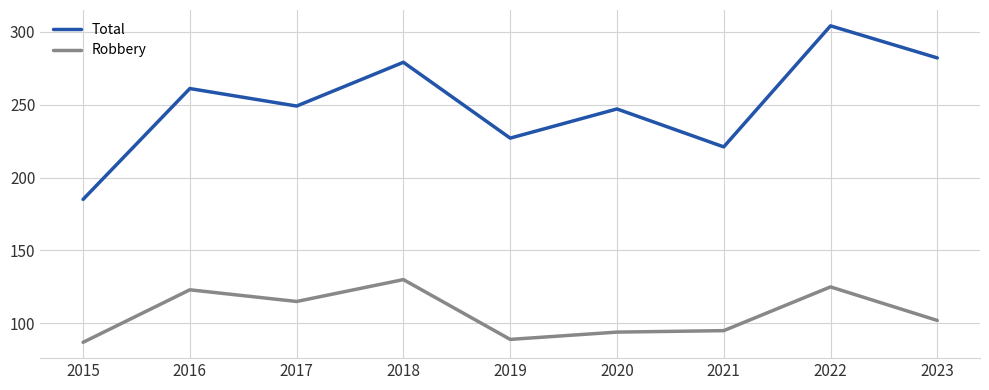

Where is the first local minimum for Total?

2017